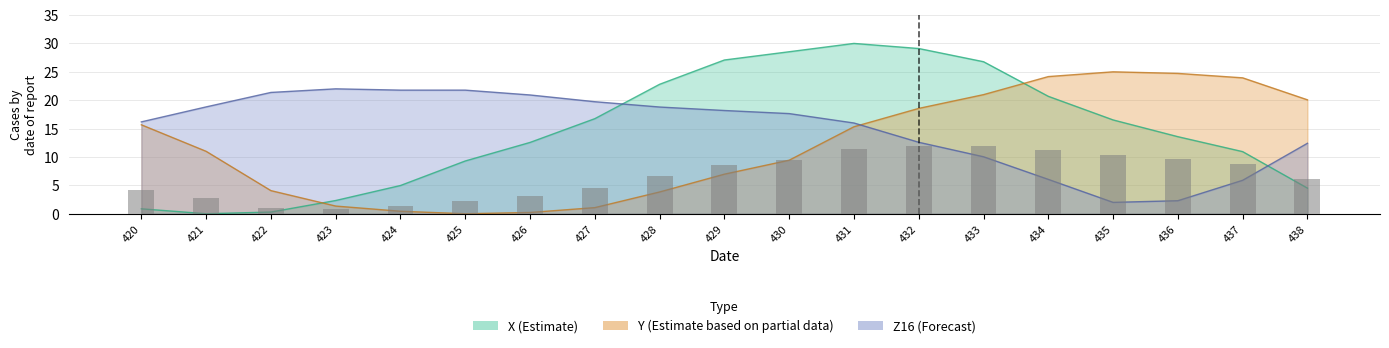

Does the chart contain any negative values?

No